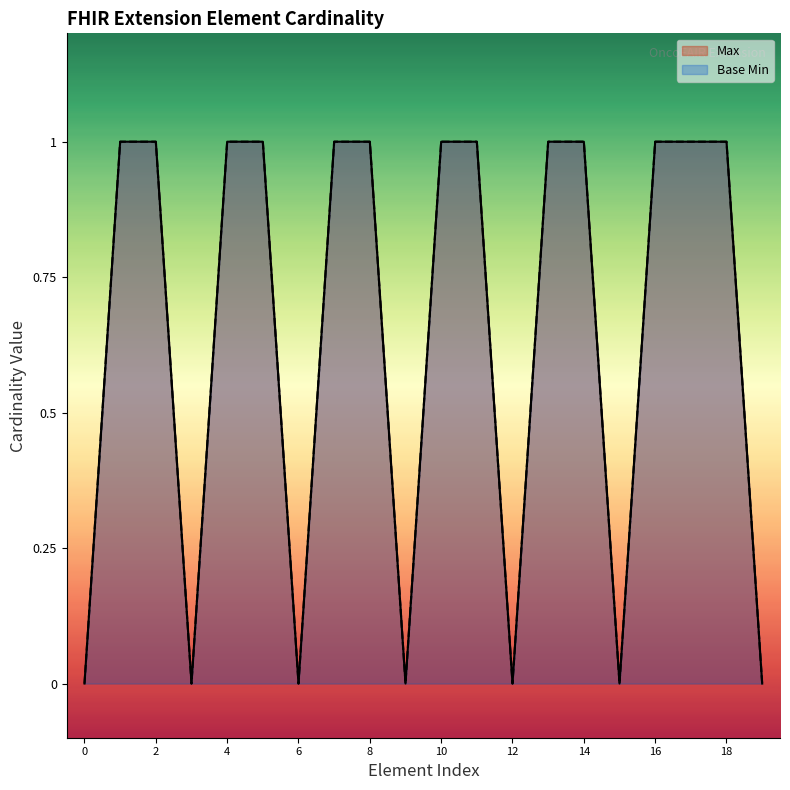

How many lines are shown in the chart?

2